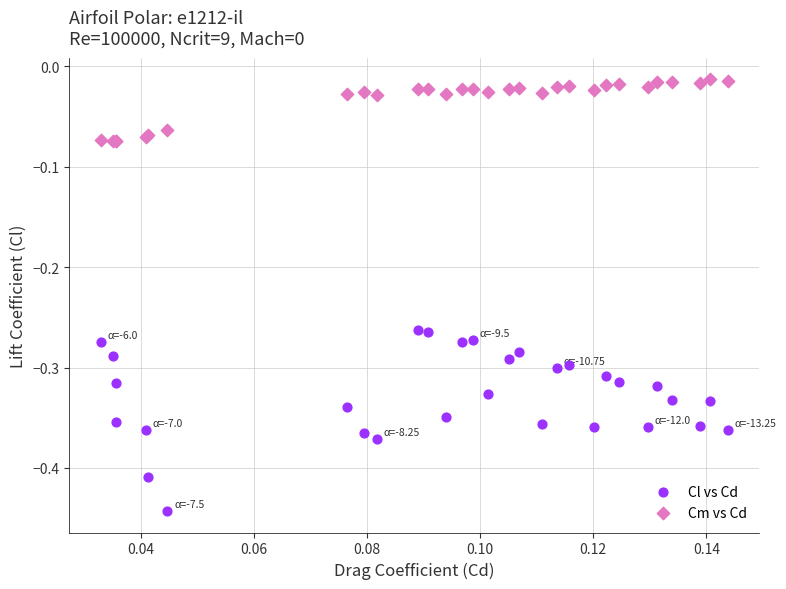

Which series reaches the minimum Y coordinate?

Cl vs Cd